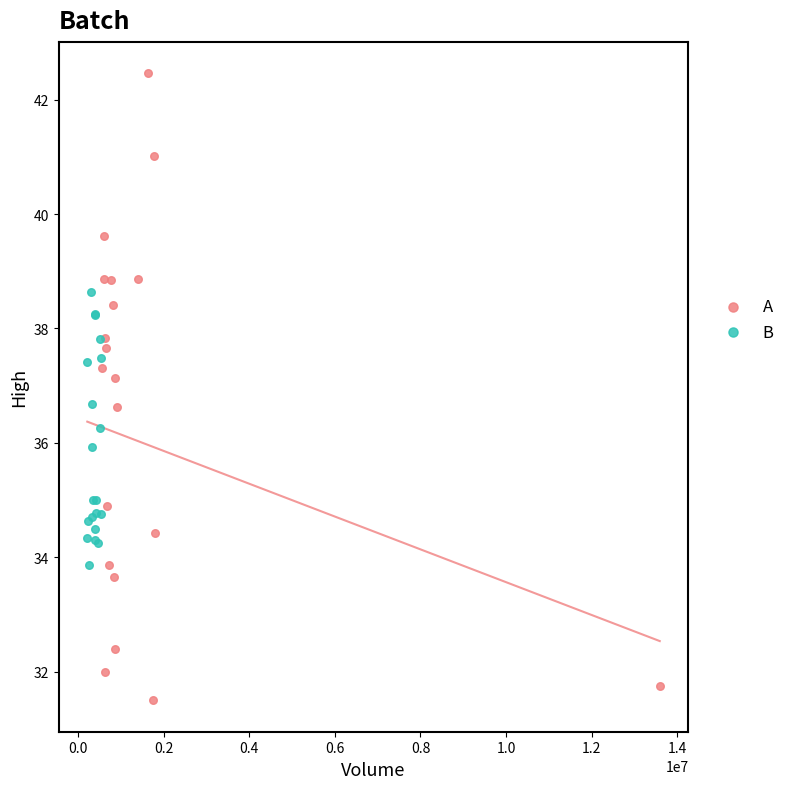

What are all the series names shown in the legend?

A, B